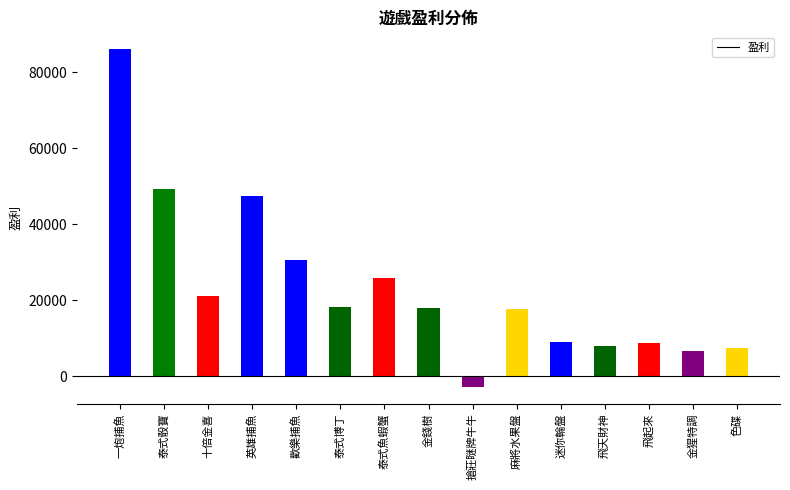

What position from the right is 泰式骰寶?

14